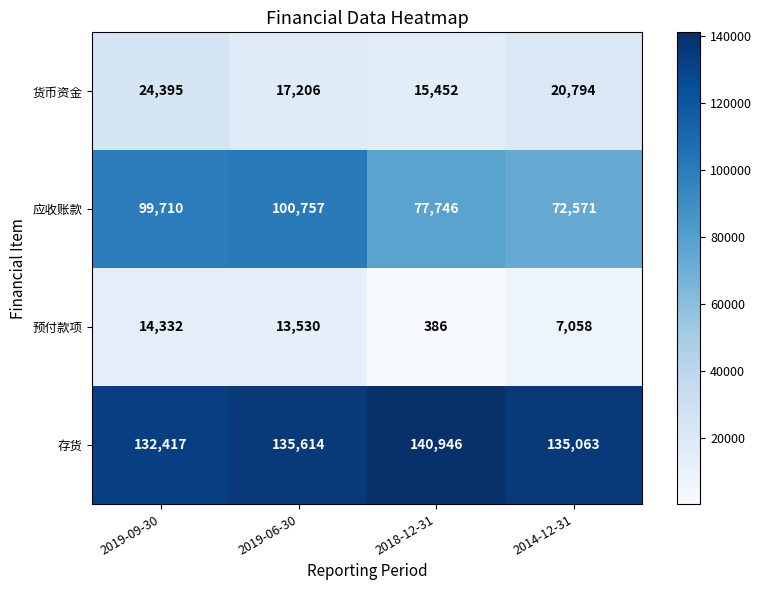

How many distinct data groups are displayed?

4